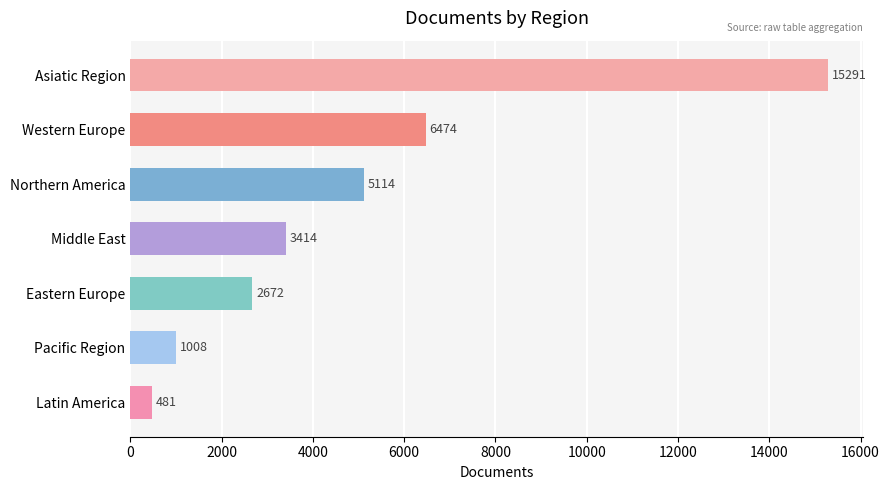

Reading bottom to top, list all the values displayed in this chart.

Latin America=481	Pacific Region=1008	Eastern Europe=2672	Middle East=3414	Northern America=5114	Western Europe=6474	Asiatic Region=15291